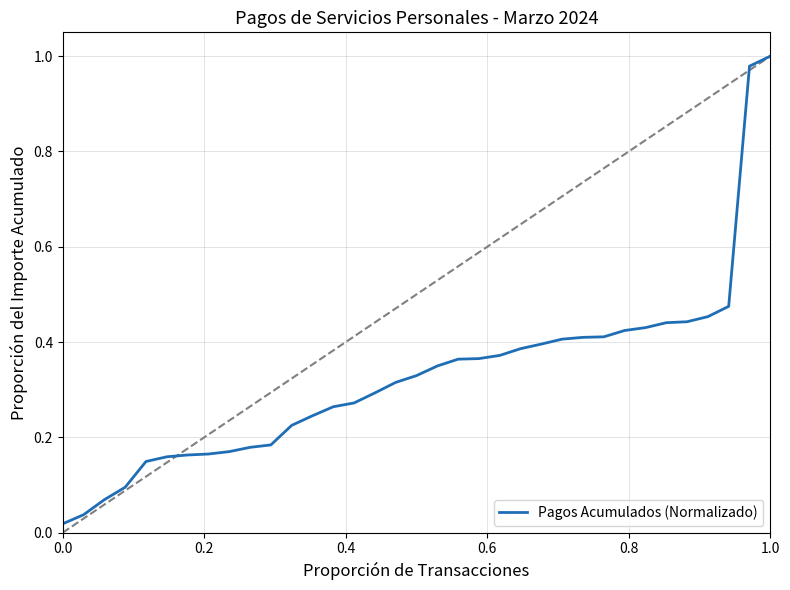

True or false: there are more than 0 points higher than both neighbors.

False